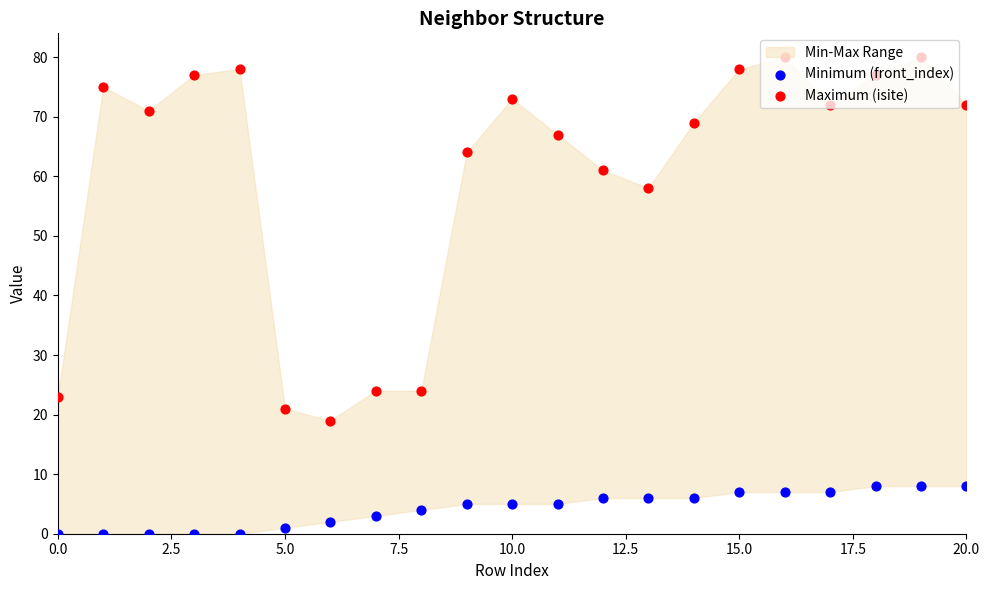

At how many categories does at least one series exceed 13?

21